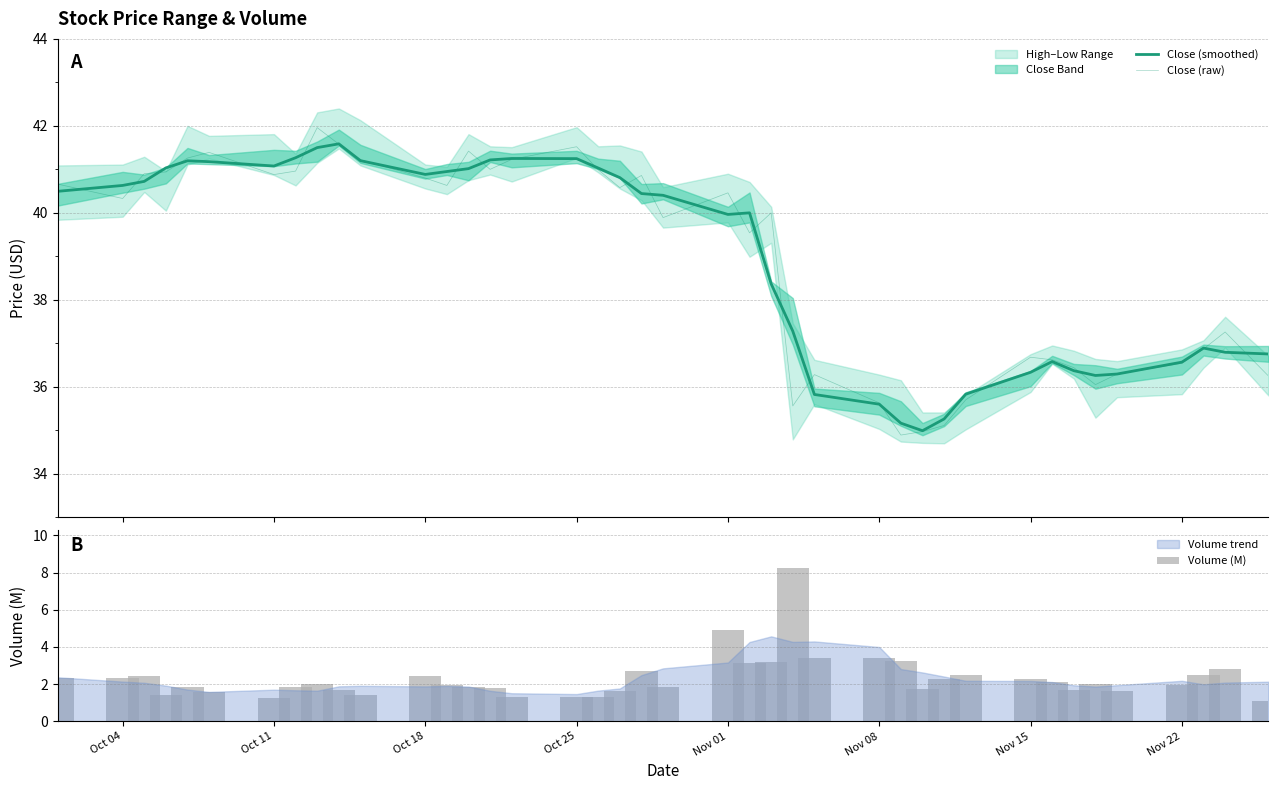

What is the sum of all Volume (M) values?

92.4